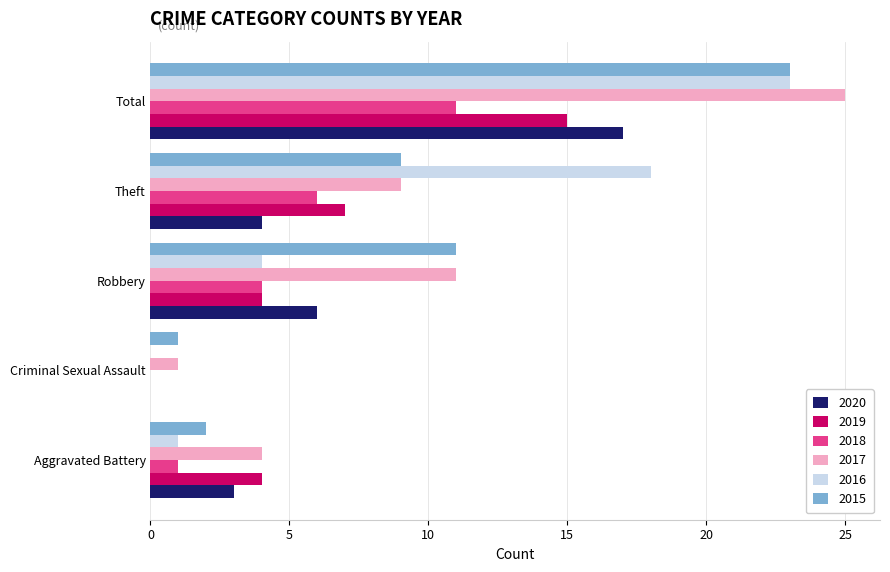

How many 2019 values are between 4 and 7?

3